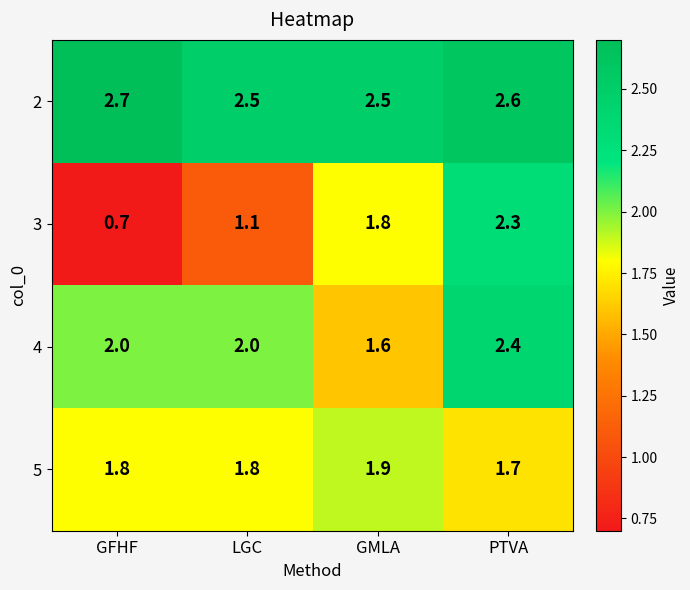

What is the highest value of the 4 series?

2.4